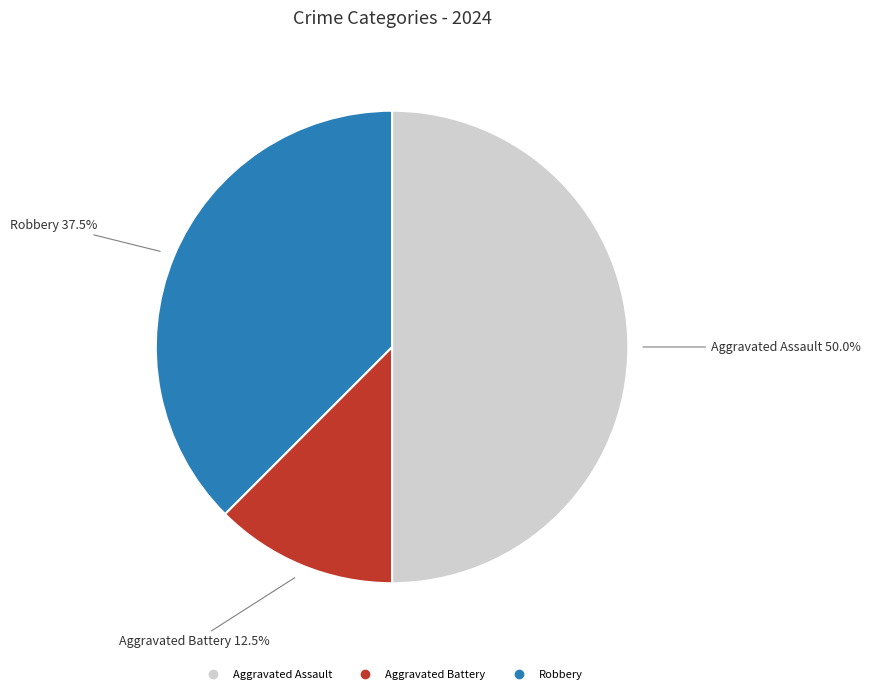

Rank the categories by value from highest to lowest.

Aggravated Assault, Robbery, Aggravated Battery